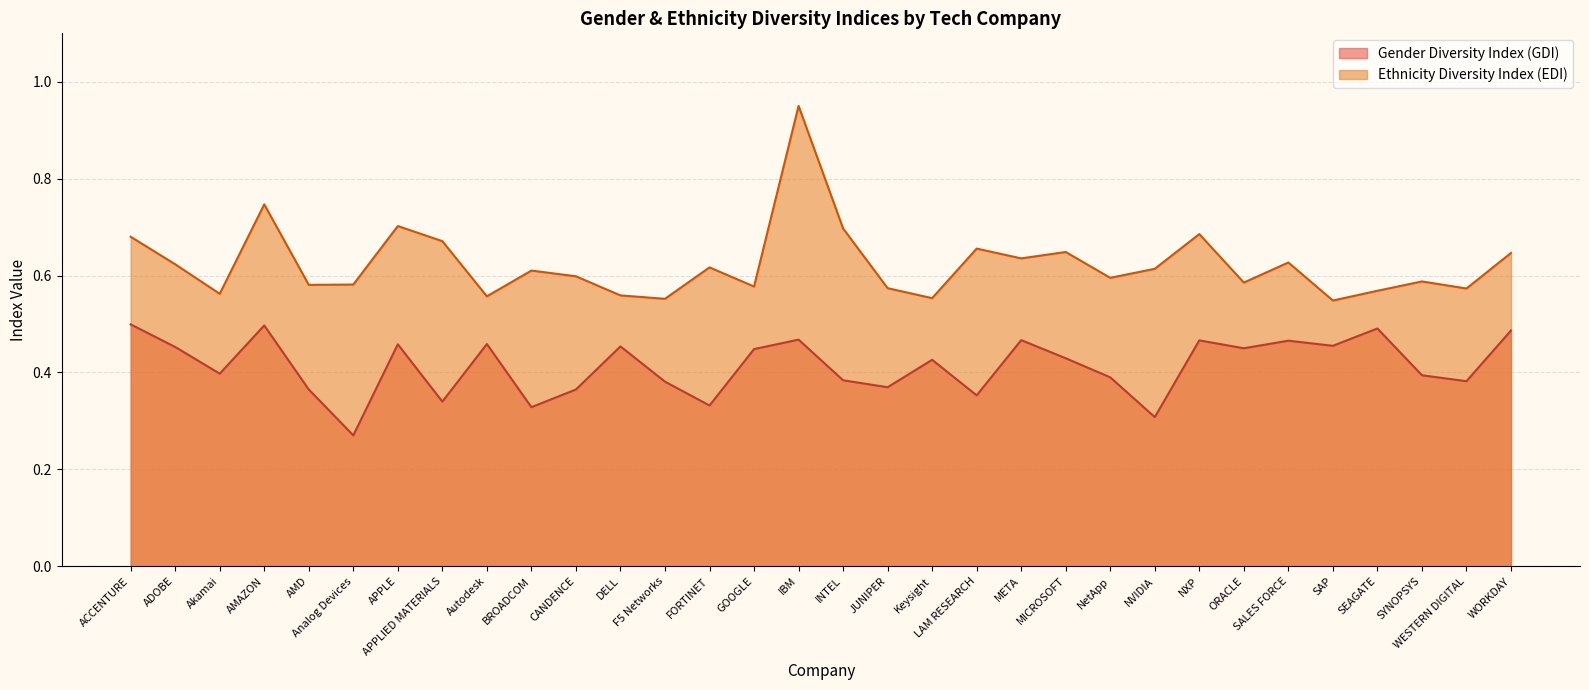

The value of Ethnicity Diversity Index (EDI) at MICROSOFT is 1.0. True or false?

False